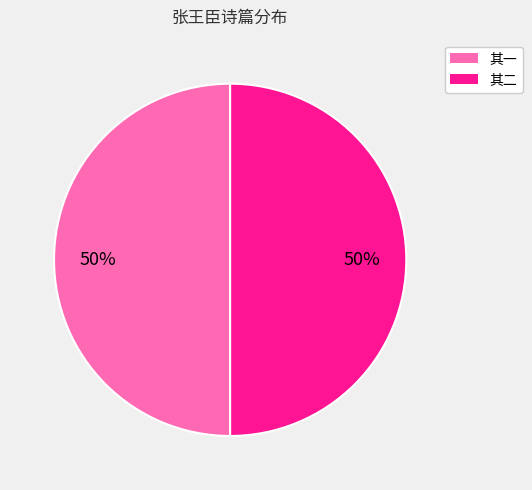

What is the ratio of the value at 其一 to the value at 其二?

1.0